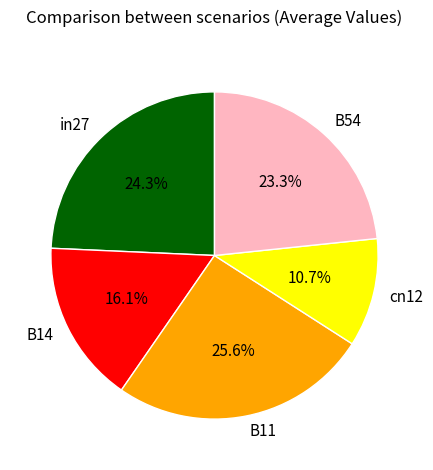

To the nearest percent, what percentage of the pie is in27?

24%